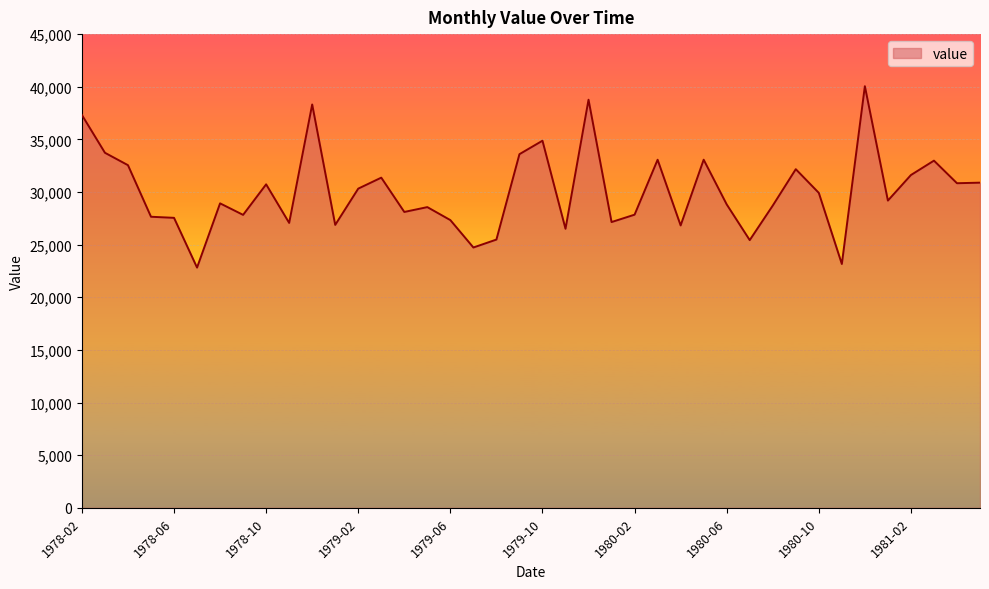

How many lines are shown in the chart?

1